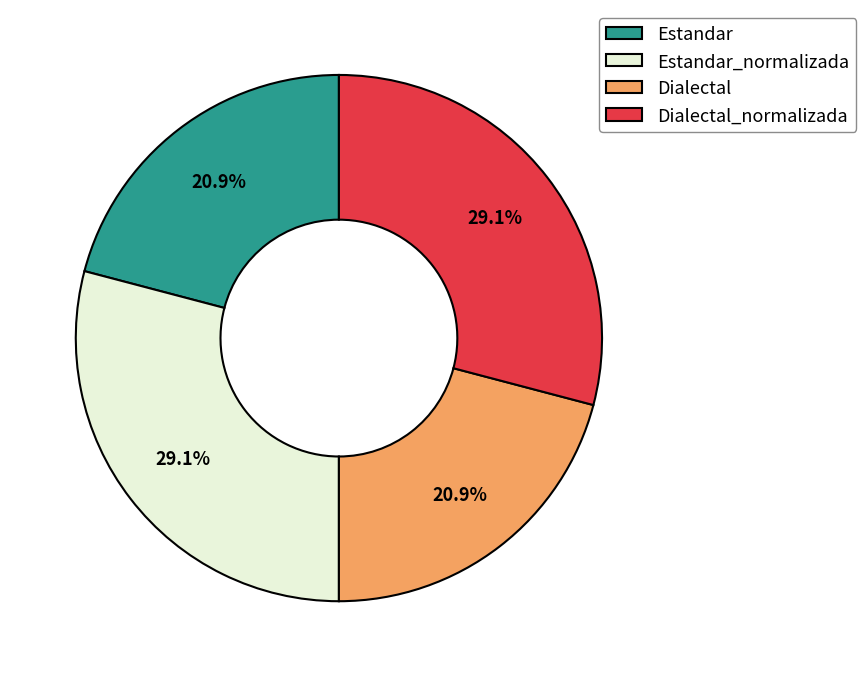

To the nearest percent, what is the difference between the Estandar_normalizada and Estandar slice percentages?

8%